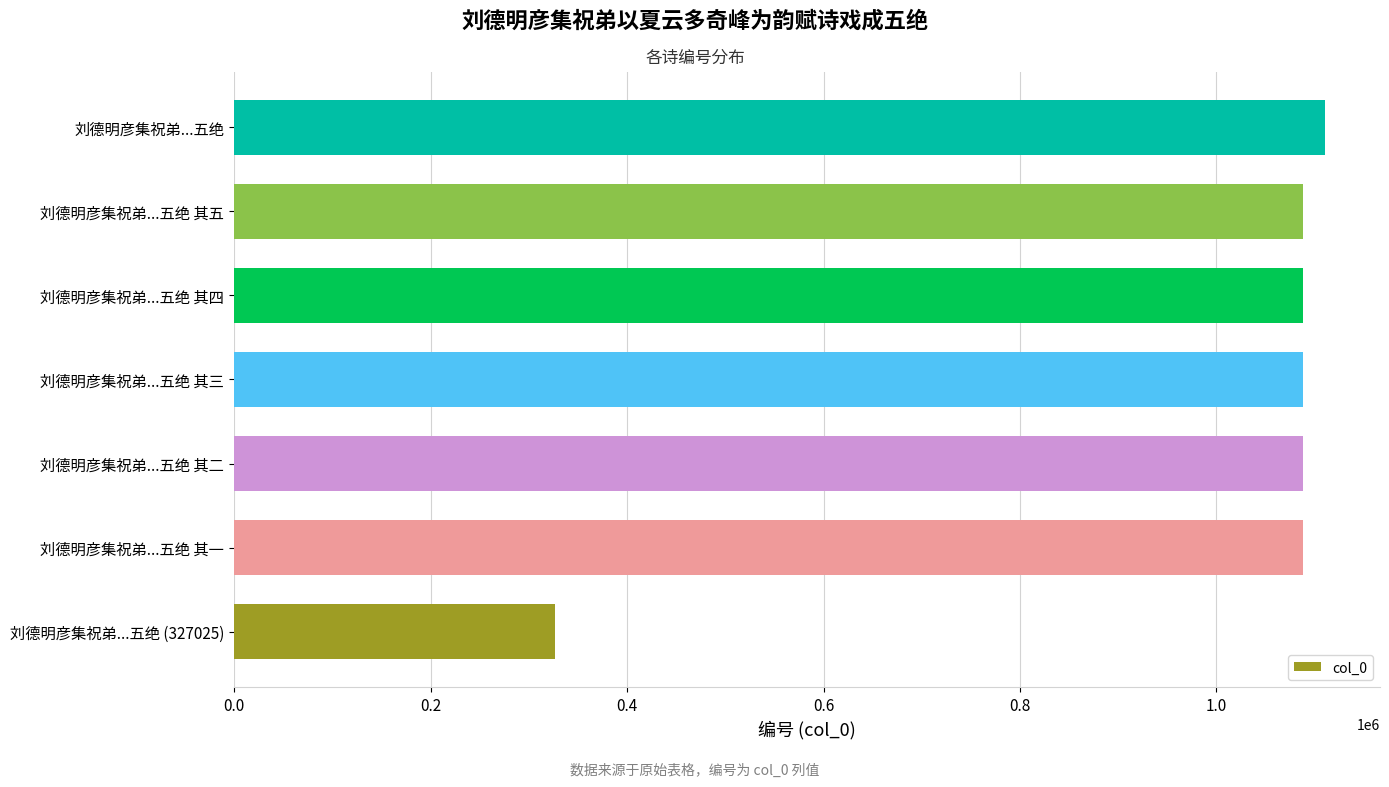

Approximately how many times larger is the value at 刘德明彦集祝弟...五绝 (327025) compared to 刘德明彦集祝弟...五绝?

0.3